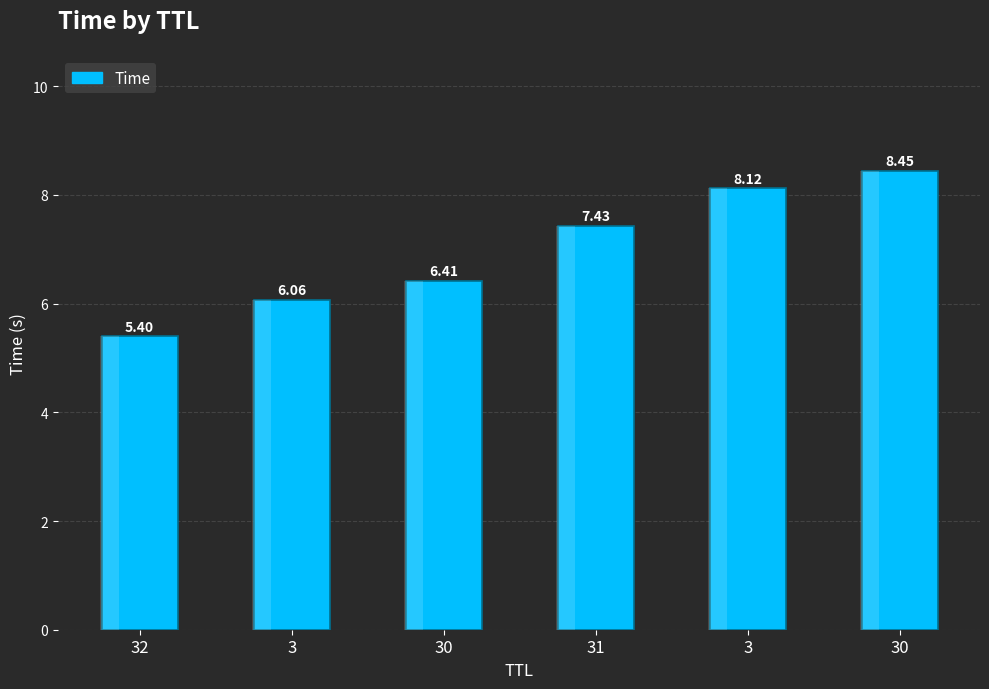

What is the sum of the values at 3 and 30?

14.5